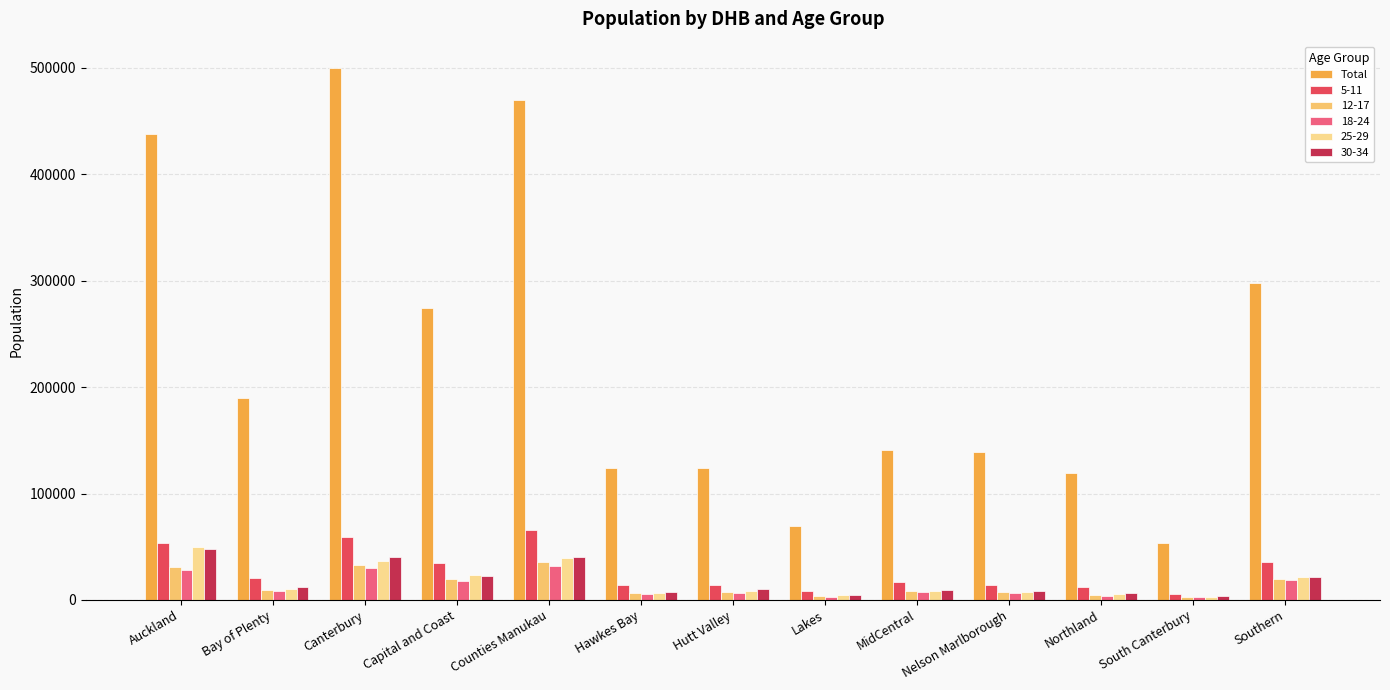

What is the difference between the highest and lowest values at Counties Manukau?

437776